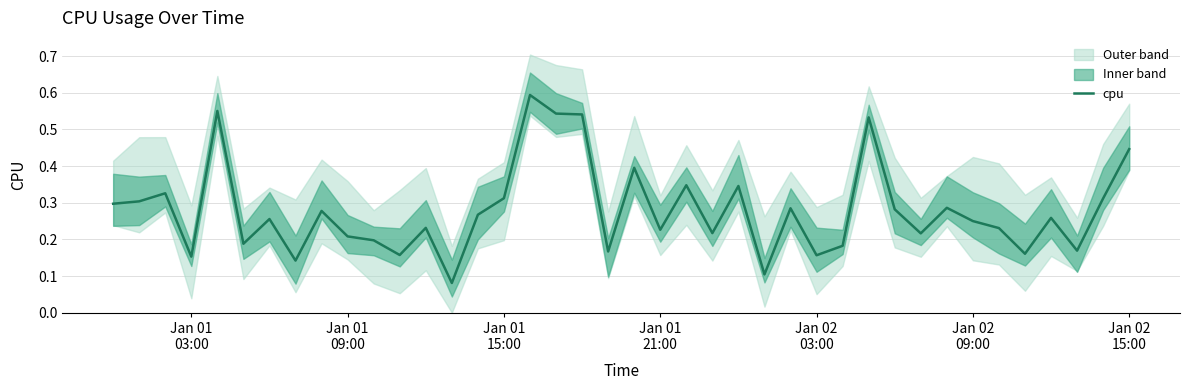

How many interior local valleys (lower than both neighbors) does the data have?

13